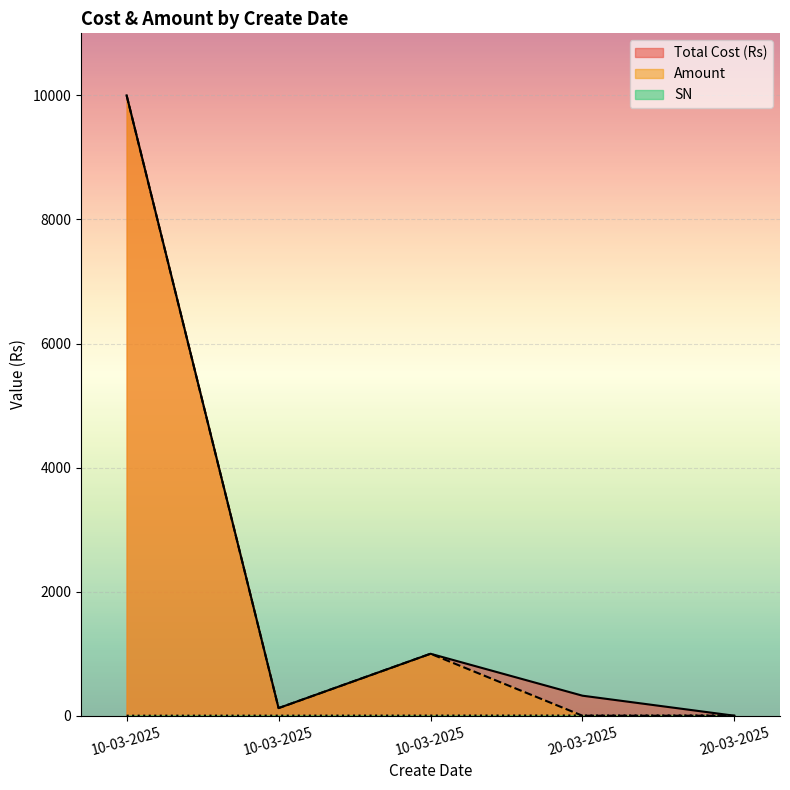

True or false: Total Cost (Rs) and Amount intersect in this chart.

False